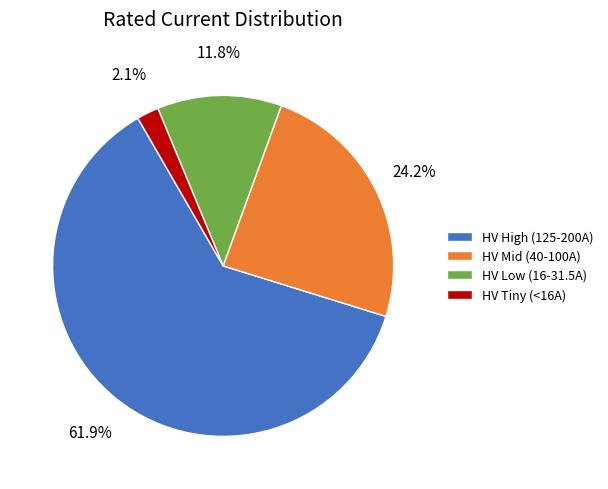

What is the largest slice in the pie chart?

HV High (125-200A)